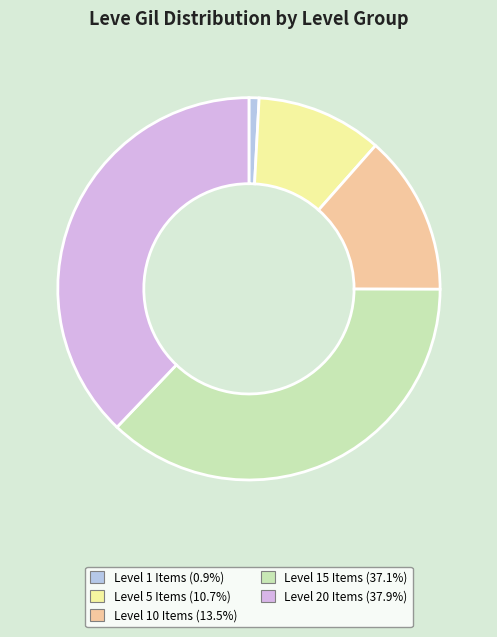

Is there a majority slice in this chart?

No